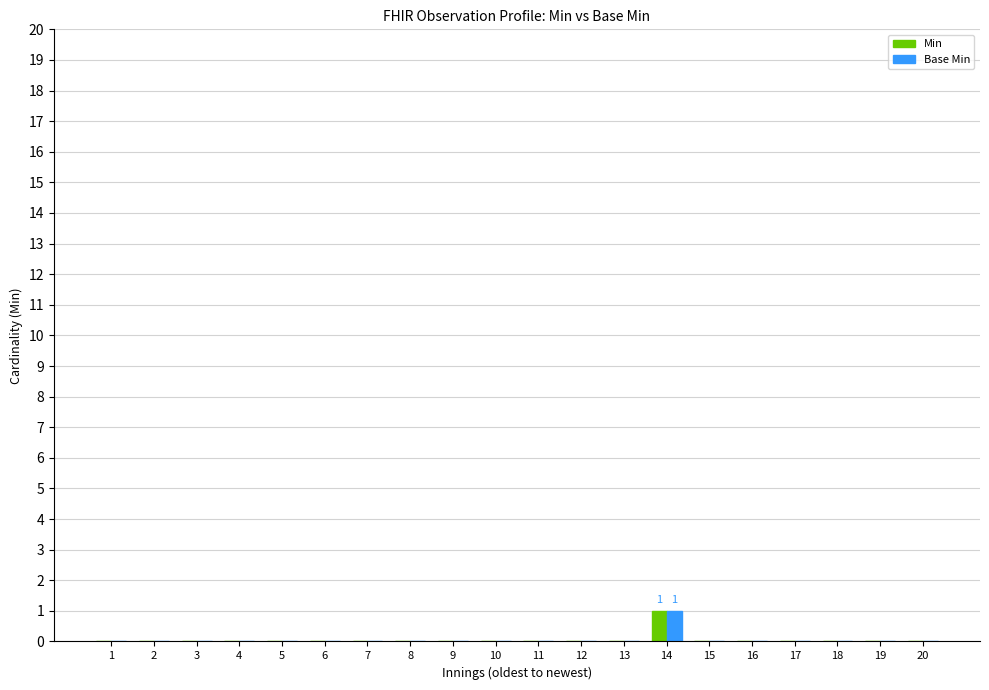

True or false: Min has a value of -1 at 11.

False